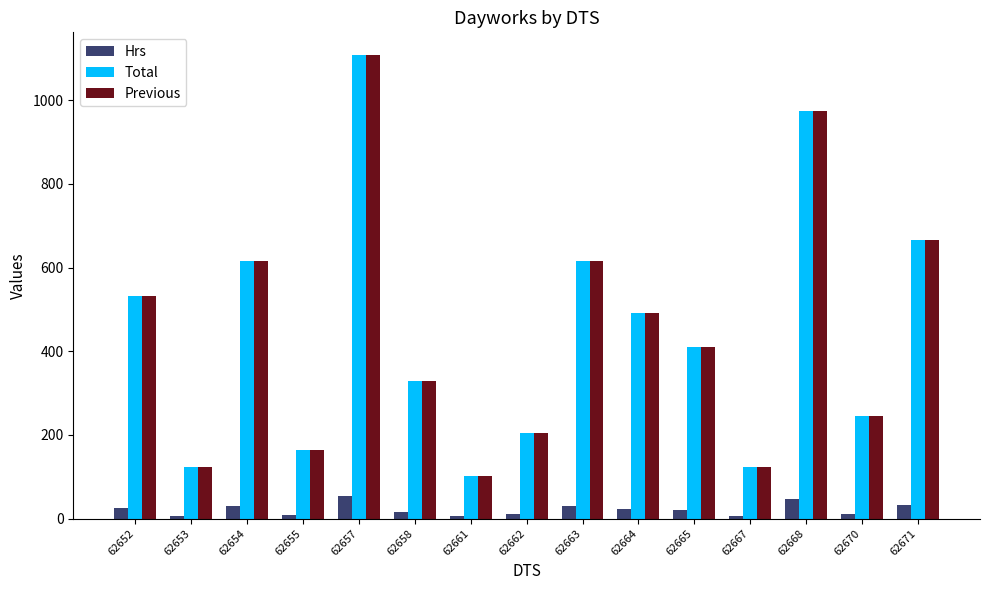

Is the value of Previous at 62664 greater than the value of Hrs at 62667?

Yes